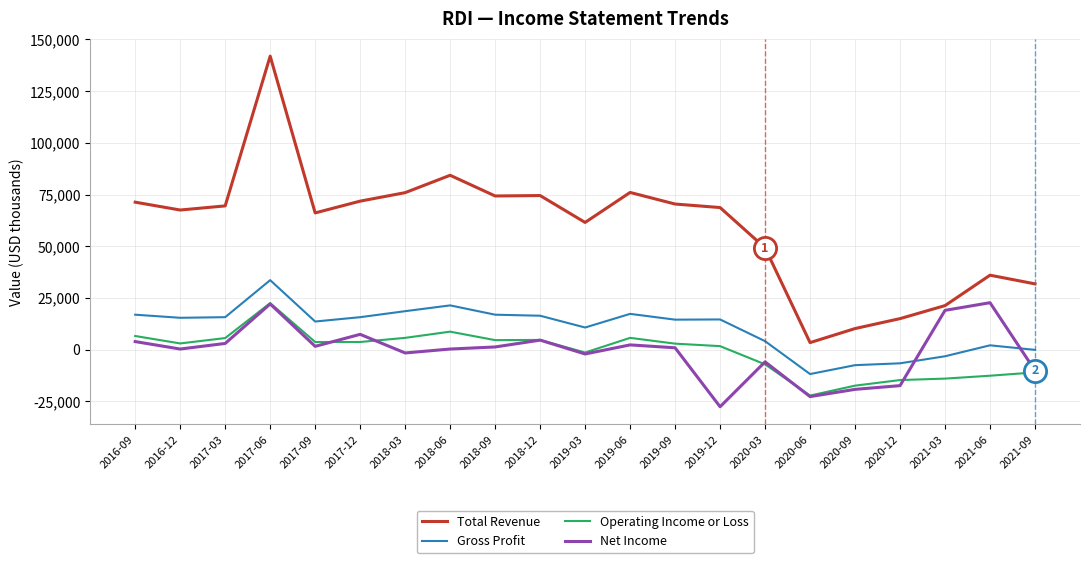

Which series changed the most between 2017-09 and 2020-12?

Total Revenue